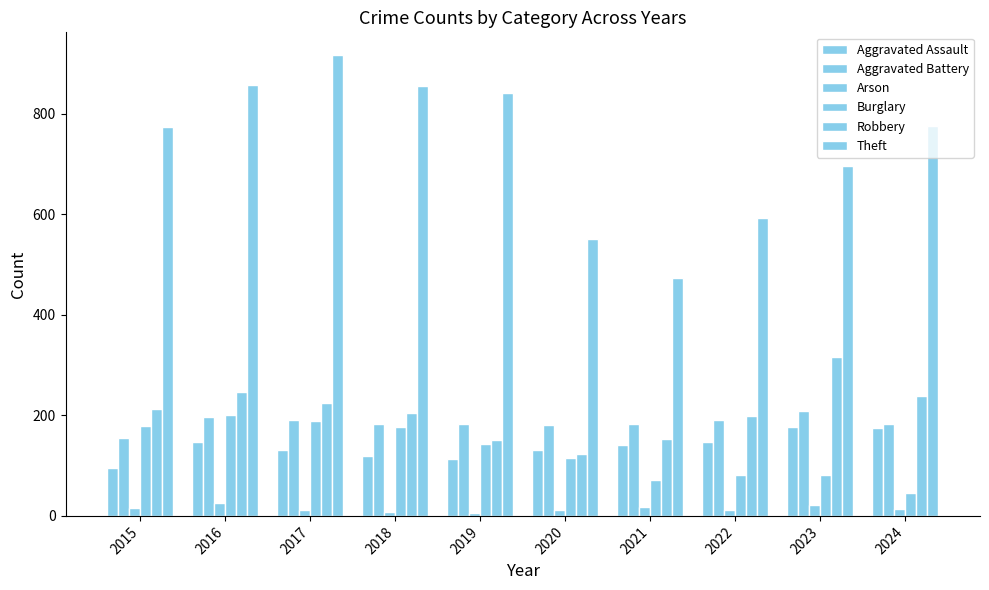

Which category has the lowest value in the Aggravated Assault series?

2015